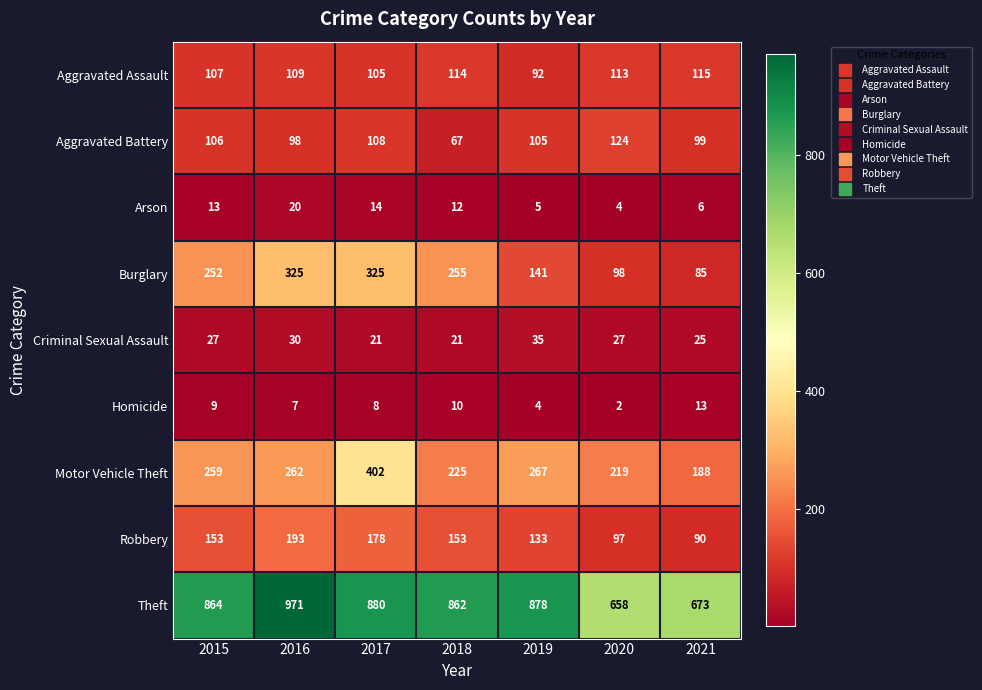

What is the total value across all series at 2021?

1294